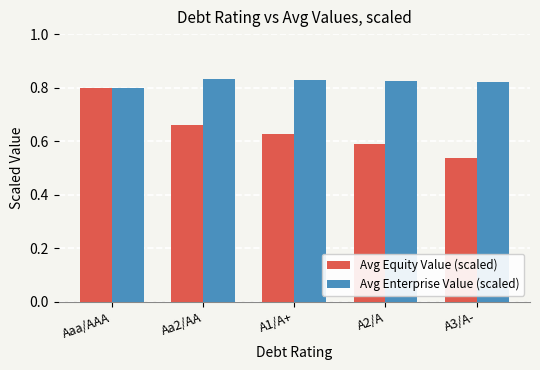

Which series changed the most between Aaa/AAA and Aa2/AA?

Avg Equity Value (scaled)